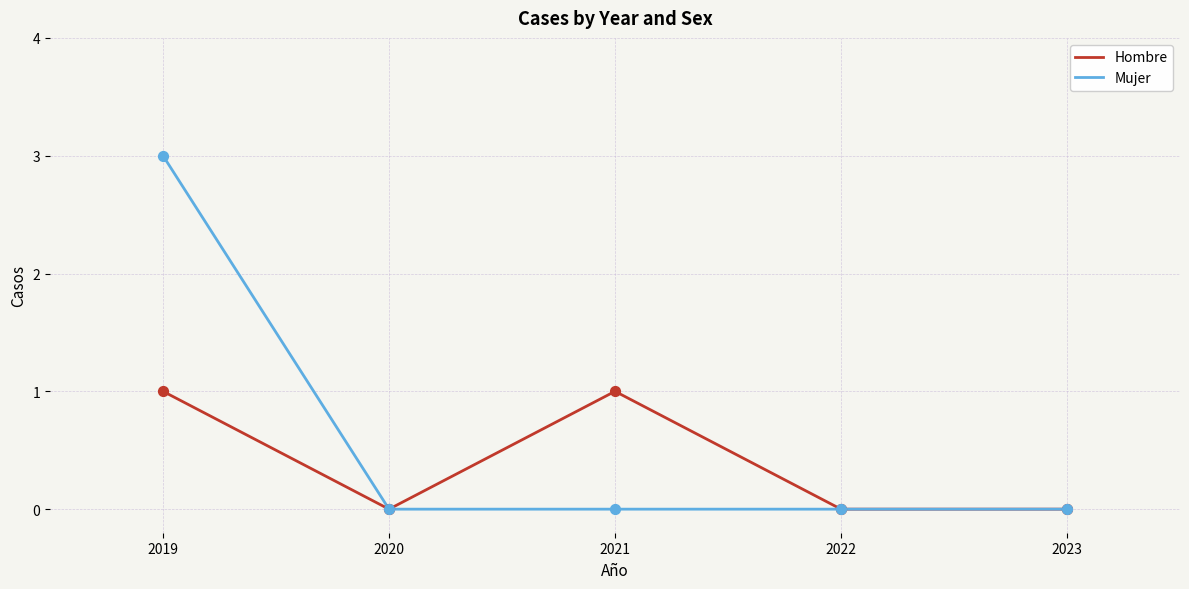

At which category is the sum across all series the highest?

2019